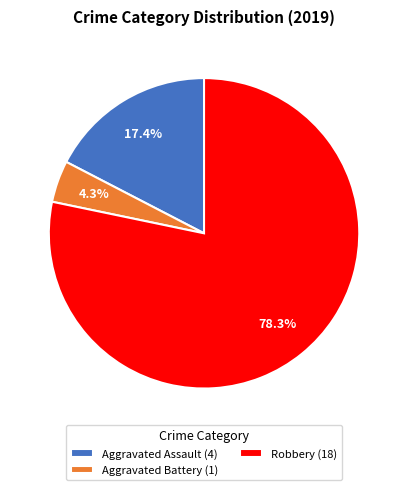

Which category has the smallest portion of the pie?

Aggravated Battery (1)